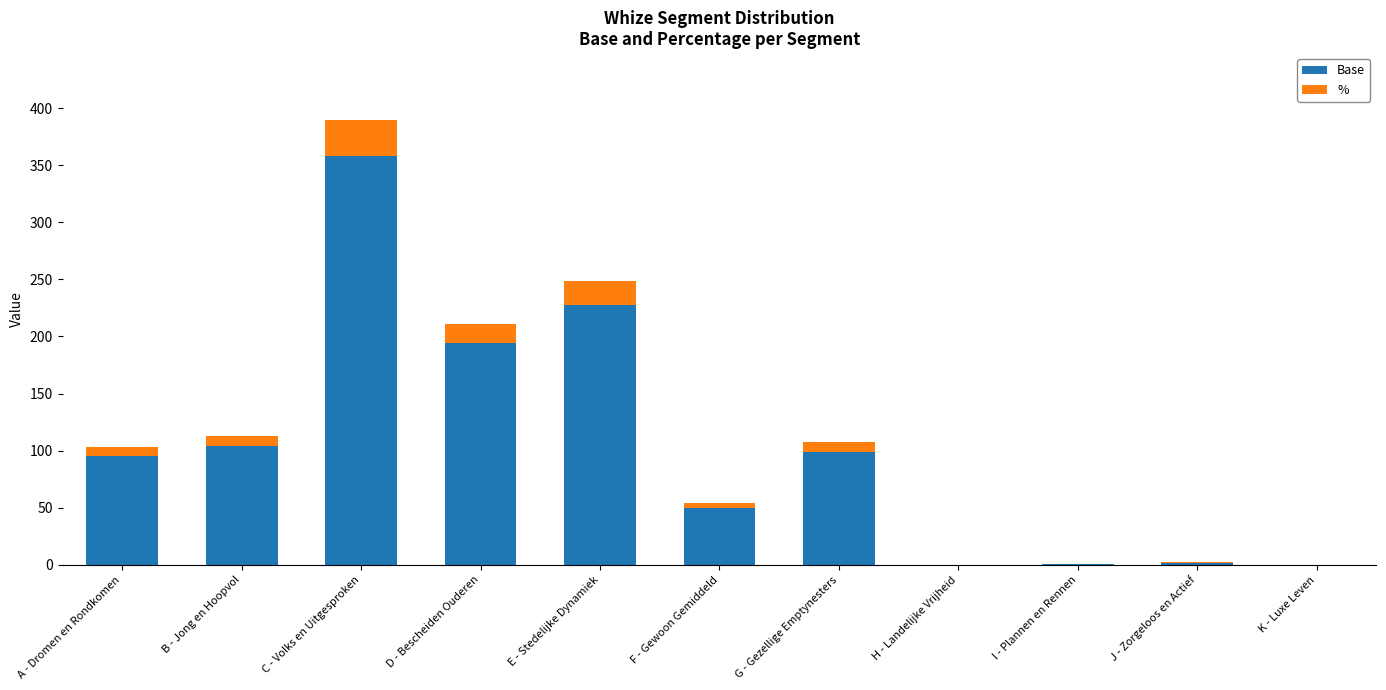

What is the total value across all series at E - Stedelijke Dynamiek?

248.2